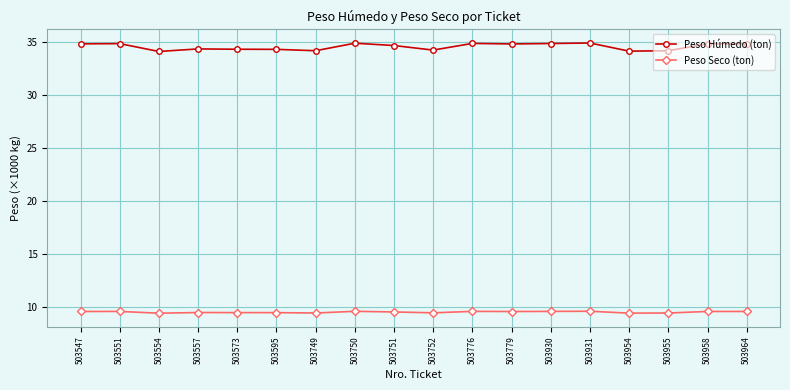

How many lines are shown in the chart?

2